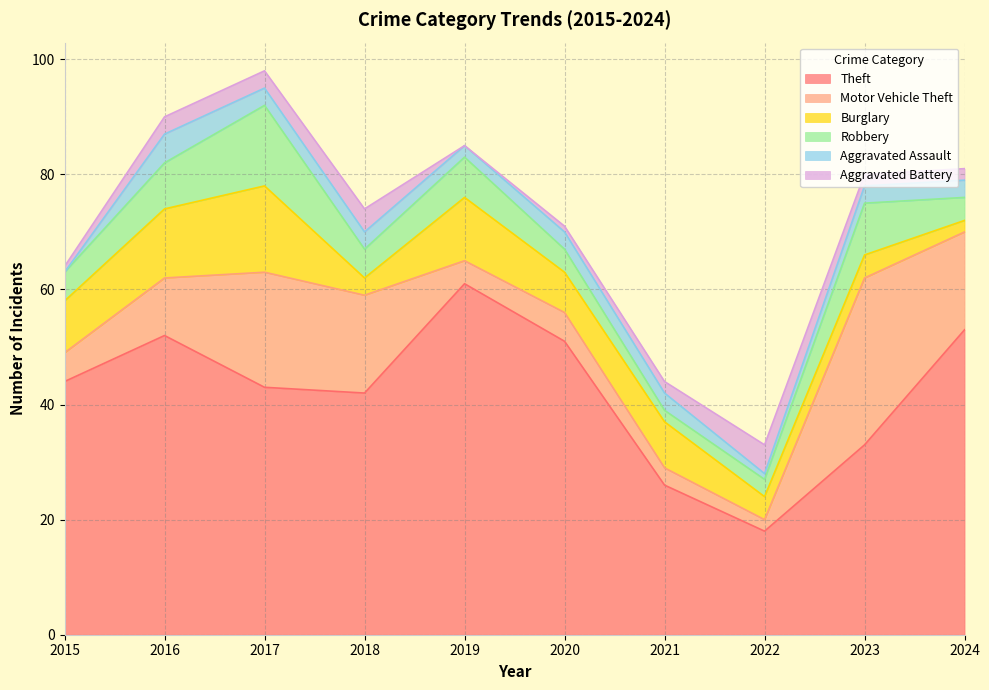

What is the value of the Theft point at the 10th from the left?

53